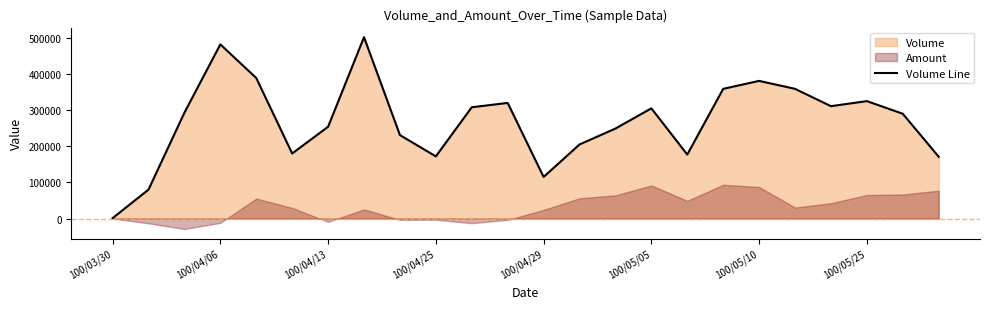

What is the value of the 15th point from the left?

249000